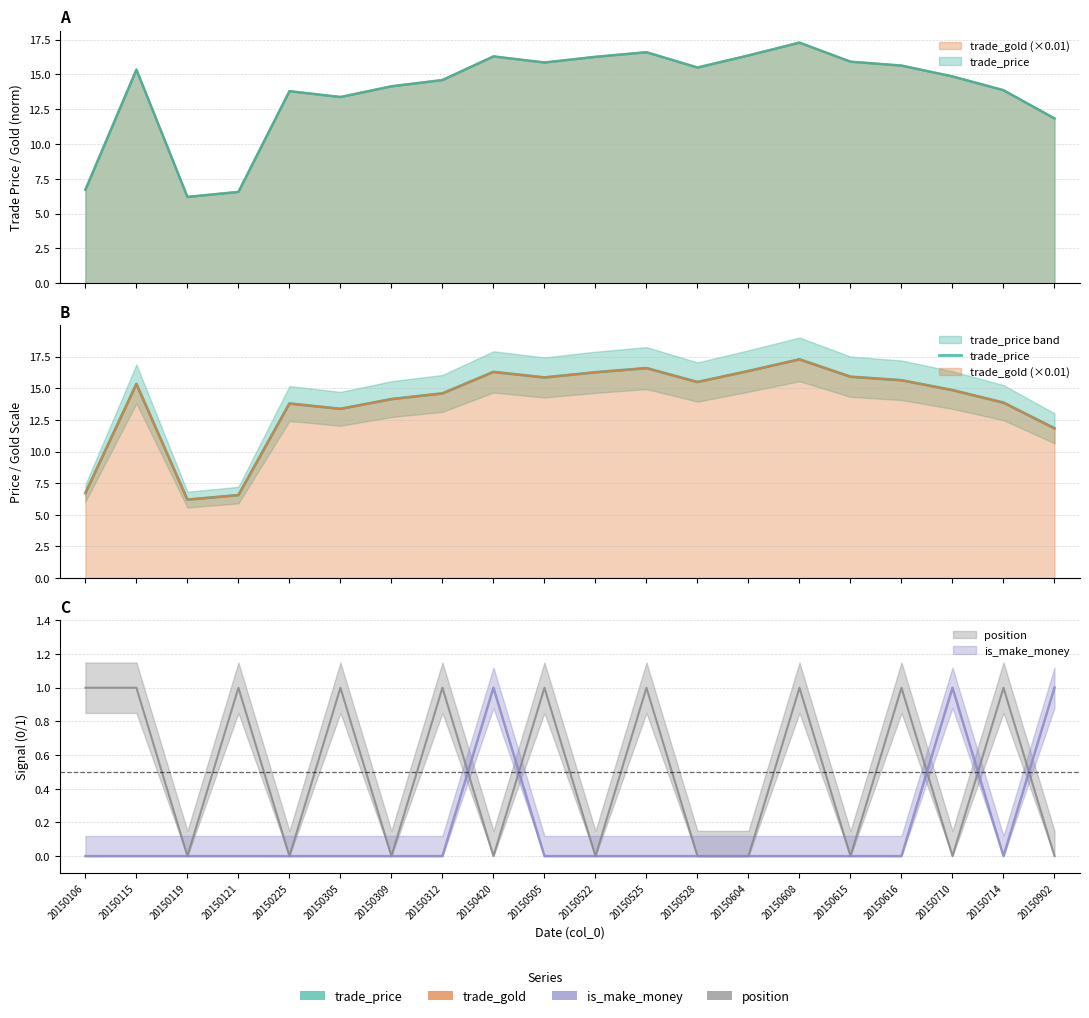

What is the value of the 14th point from the left?

16.4